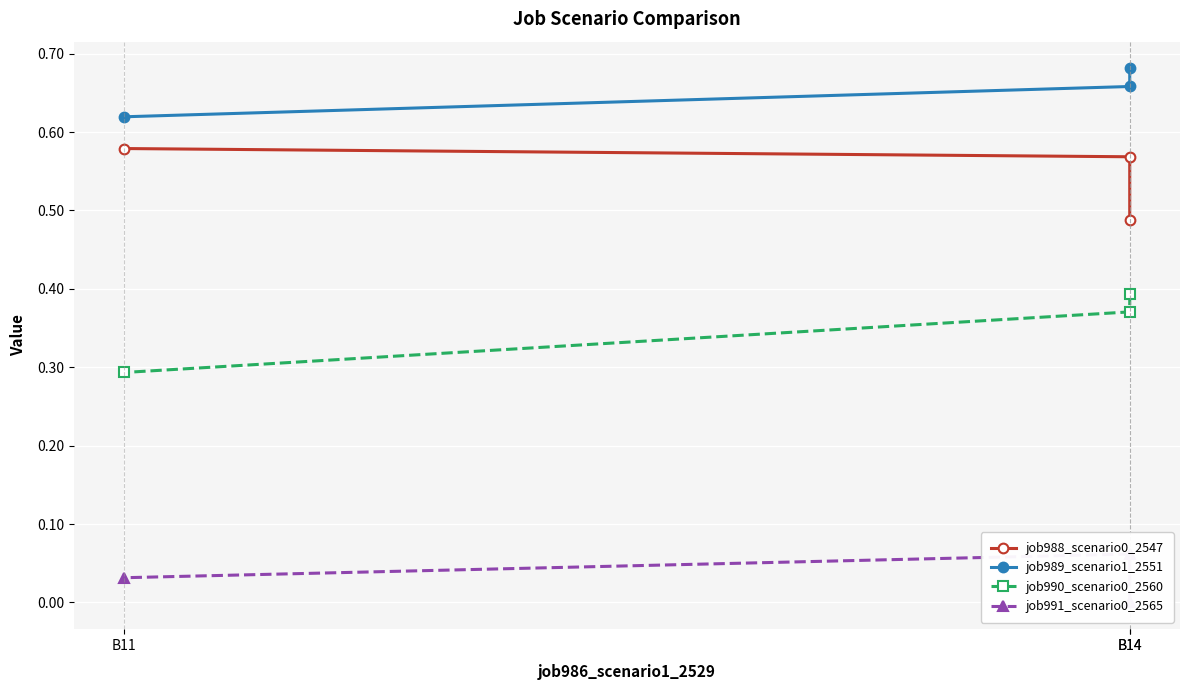

What is the difference between the highest and lowest values at B14?

0.7